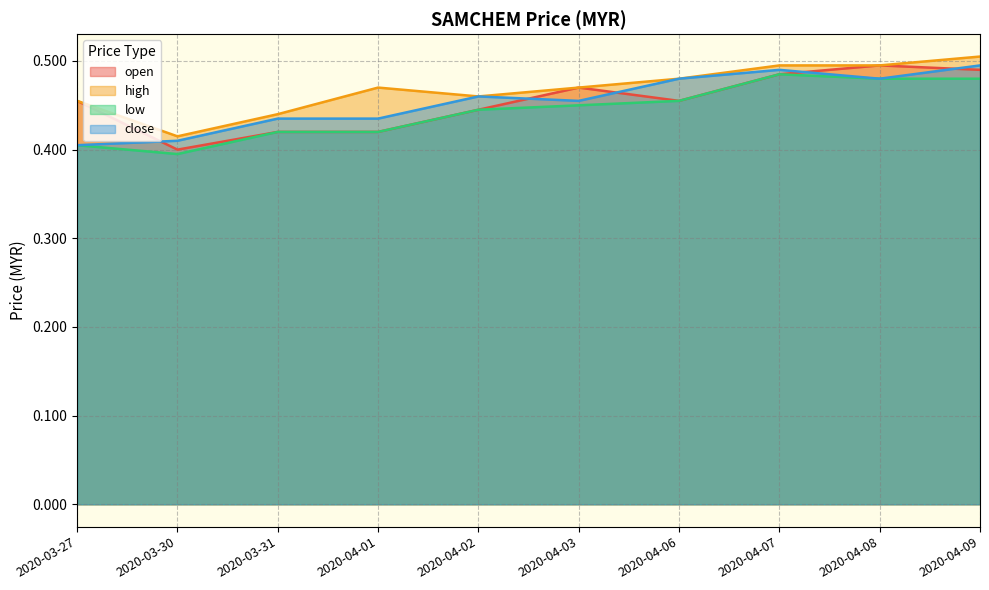

What is the maximum value shown in the chart?

0.5